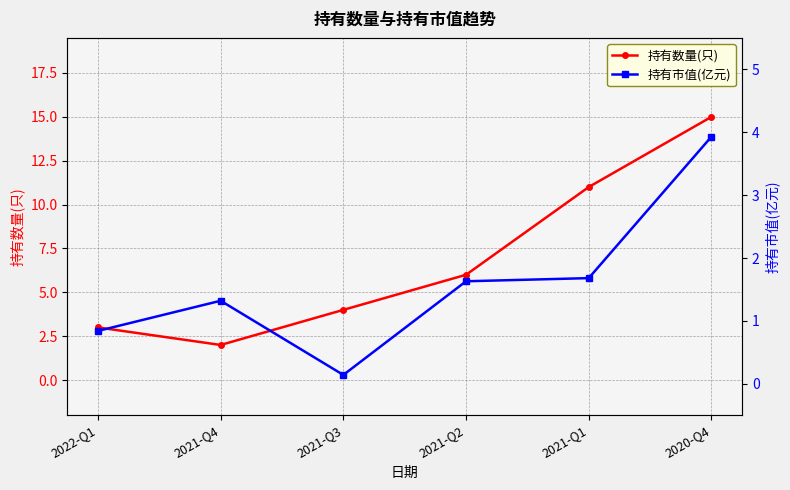

How many data points in 持有数量(只) are less than 6?

3